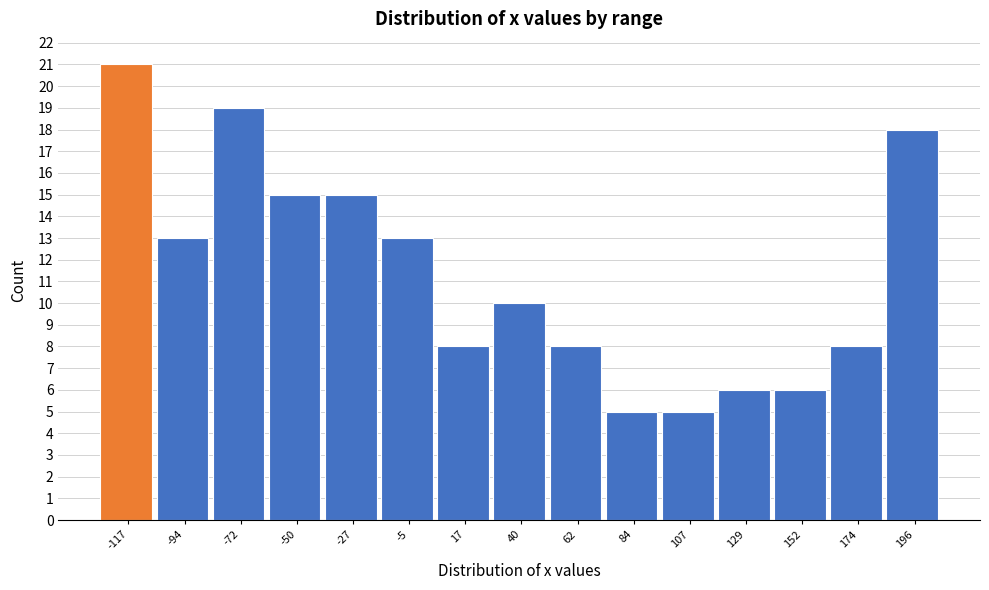

Reading right to left, list all the values displayed in this chart.

196=18	174=8	152=6	129=6	107=5	84=5	62=8	40=10	17=8	-5=13	-27=15	-50=15	-72=19	-94=13	-117=21